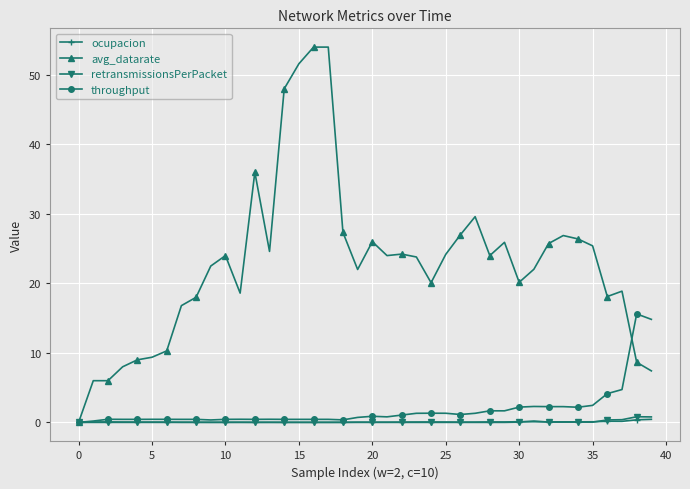

True or false: throughput has more than 2 points higher than both neighbors.

True